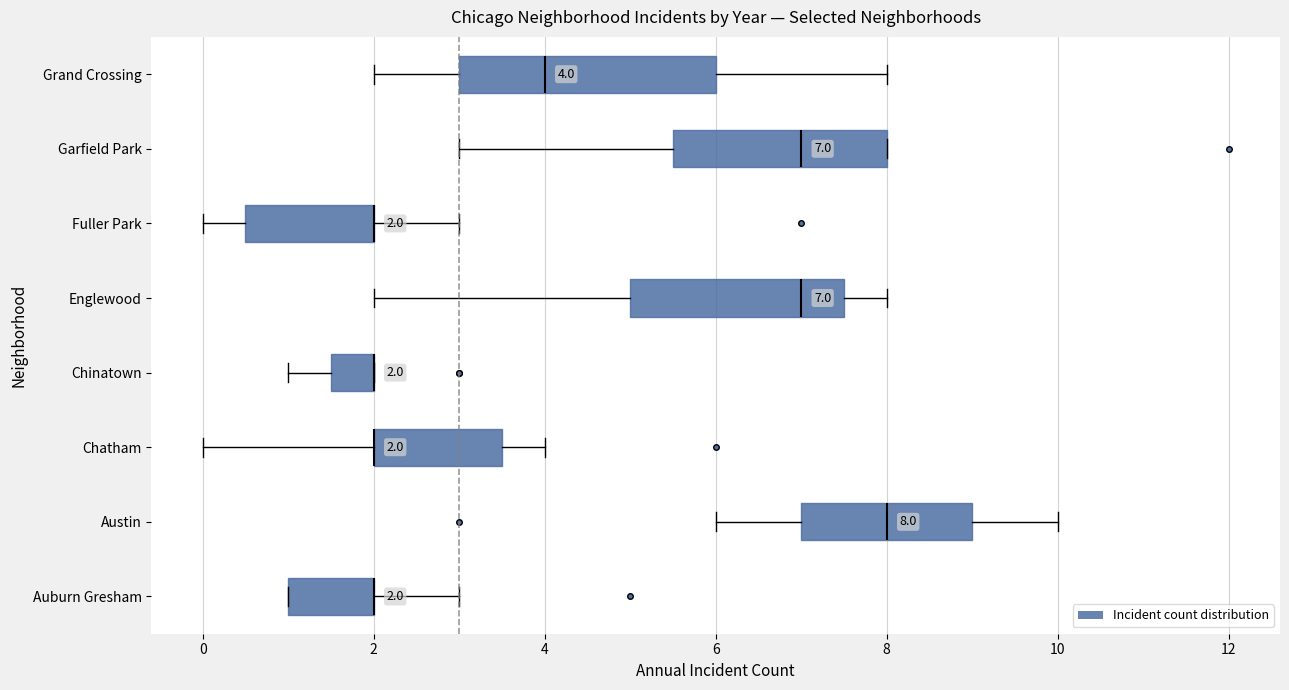

Comparing the boxes themselves (not the whiskers), which one is the widest?

Grand Crossing